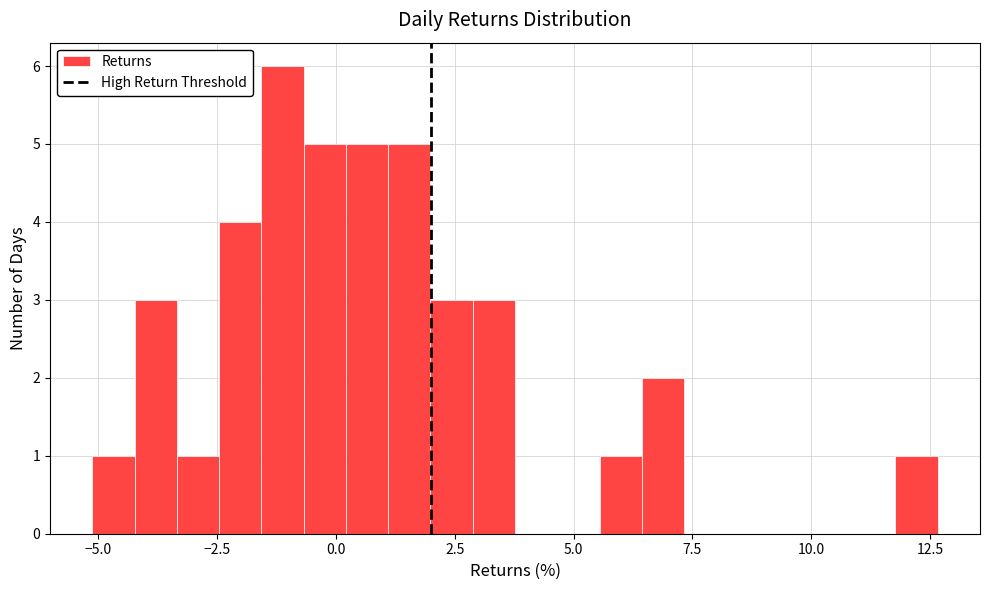

Read against the x-axis, roughly where is the centre of the tallest bar?

-1.0